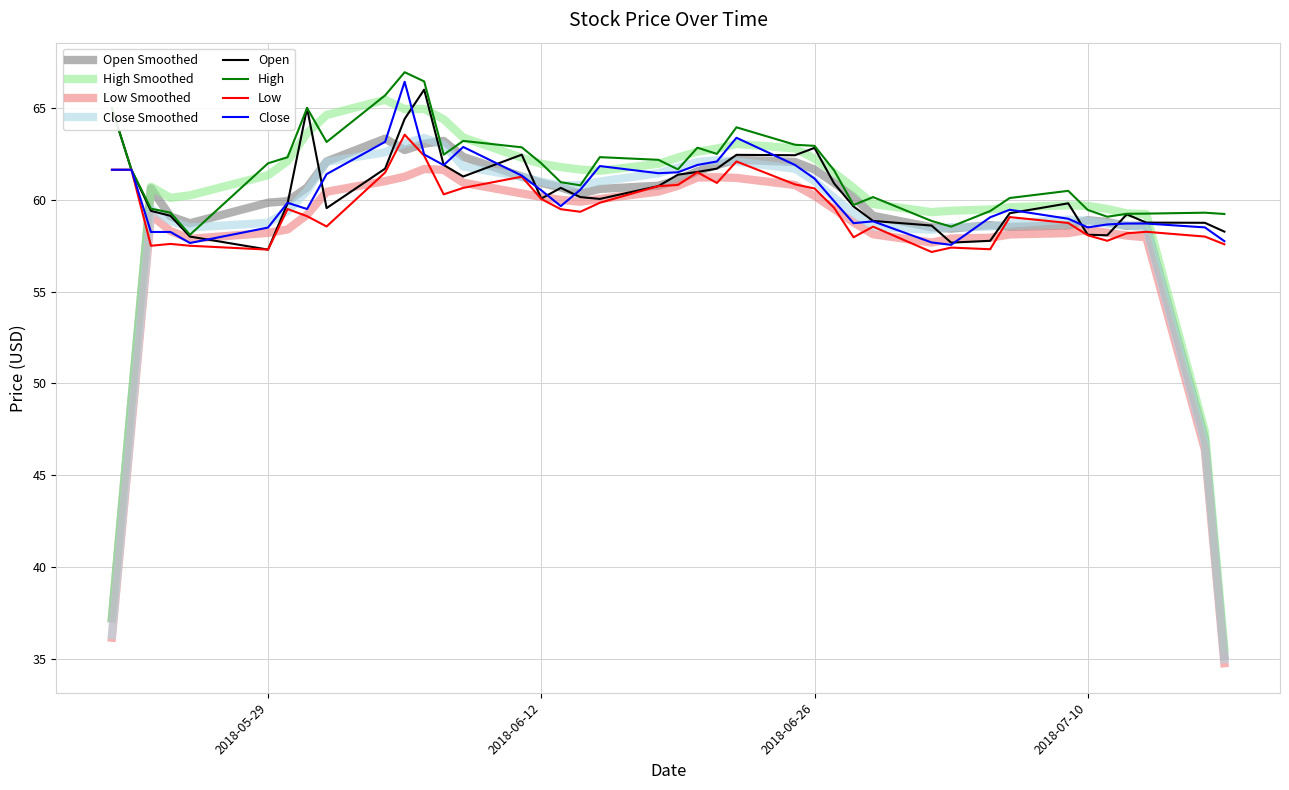

Count the number of data series in this chart.

8